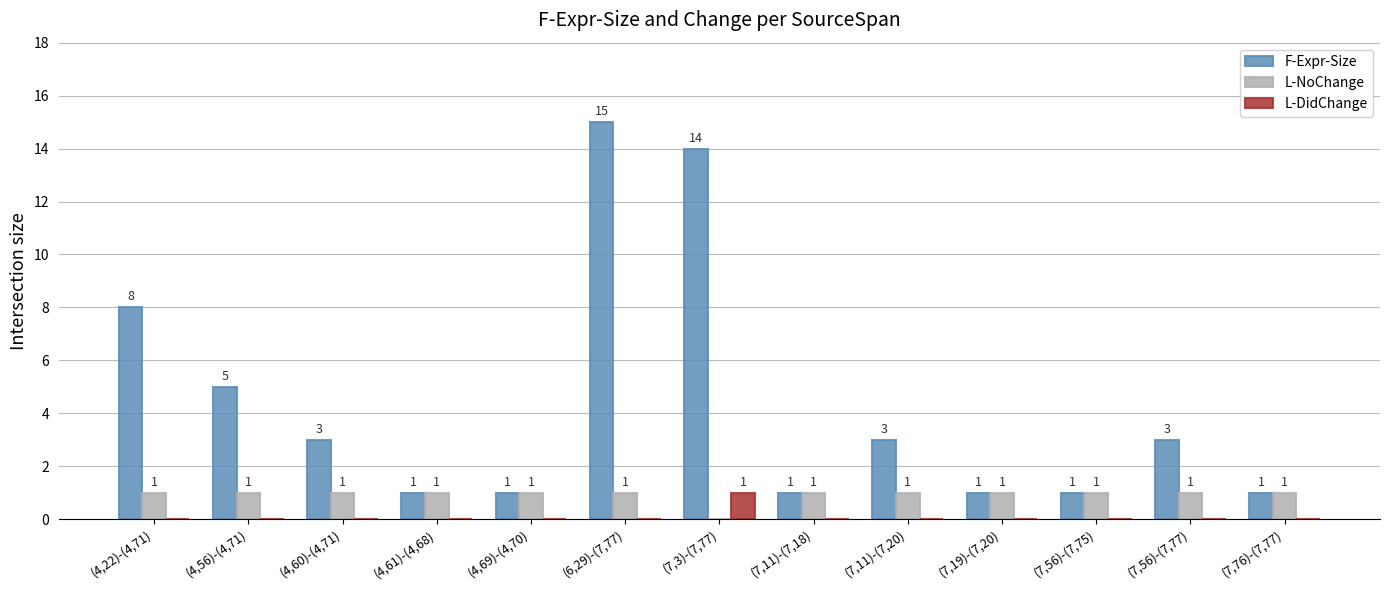

At which label is F-Expr-Size closest to 8?

(4,22)-(4,71)